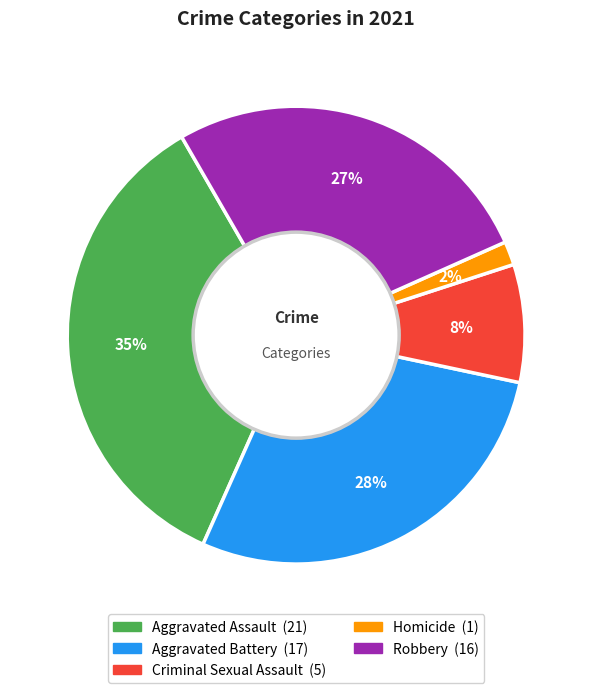

Rank the categories by value from highest to lowest.

Aggravated Assault, Aggravated Battery, Robbery, Criminal Sexual Assault, Homicide